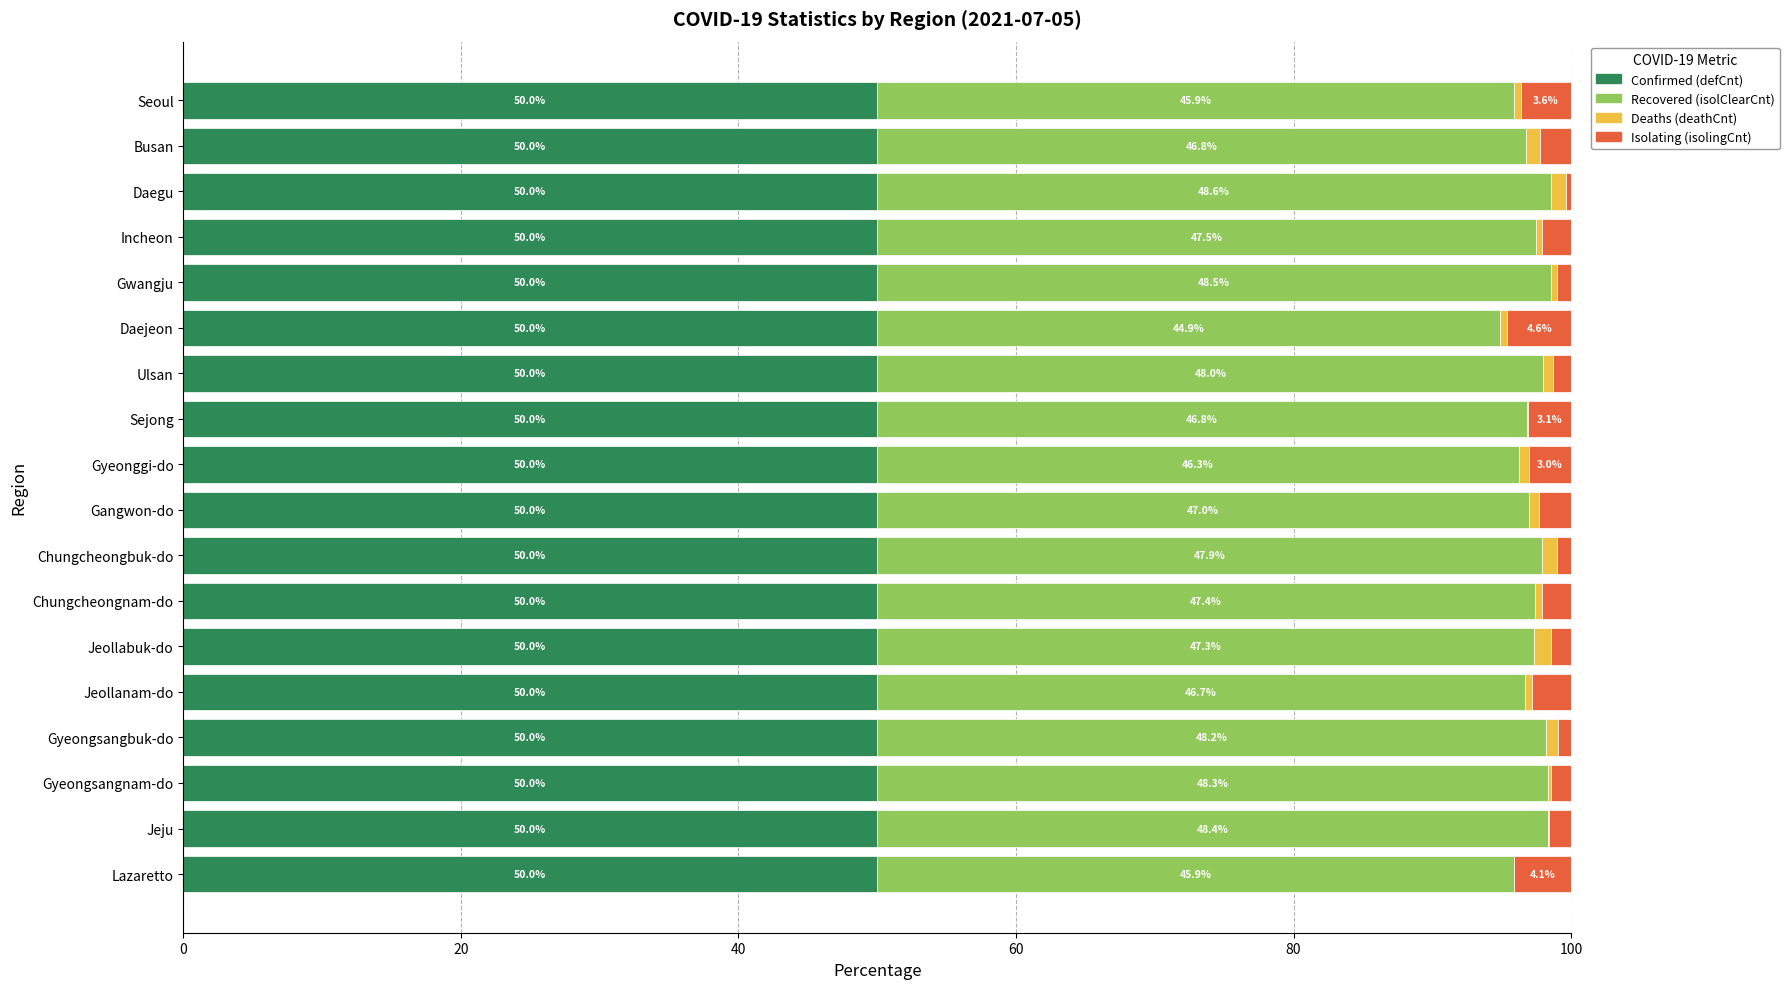

Read the Confirmed (defCnt) value at Gangwon-do.

50.0